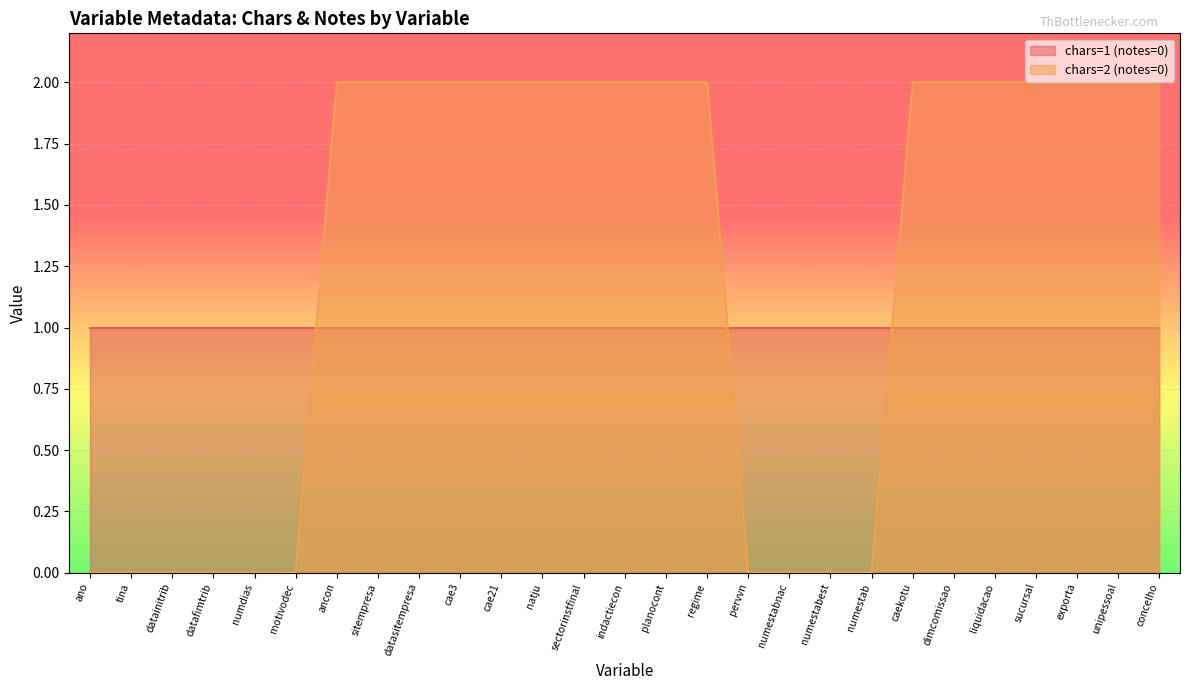

What is the label of the 2nd point from the right?

unipessoal